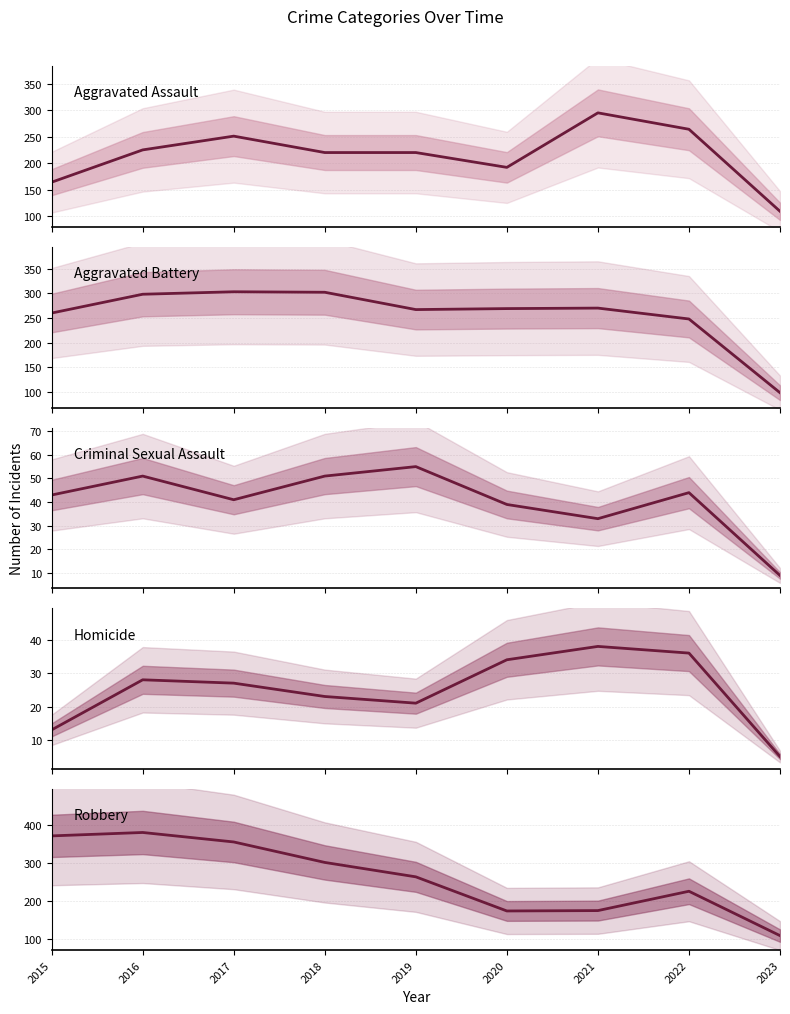

At which label is Aggravated Assault closest to 202?

2020